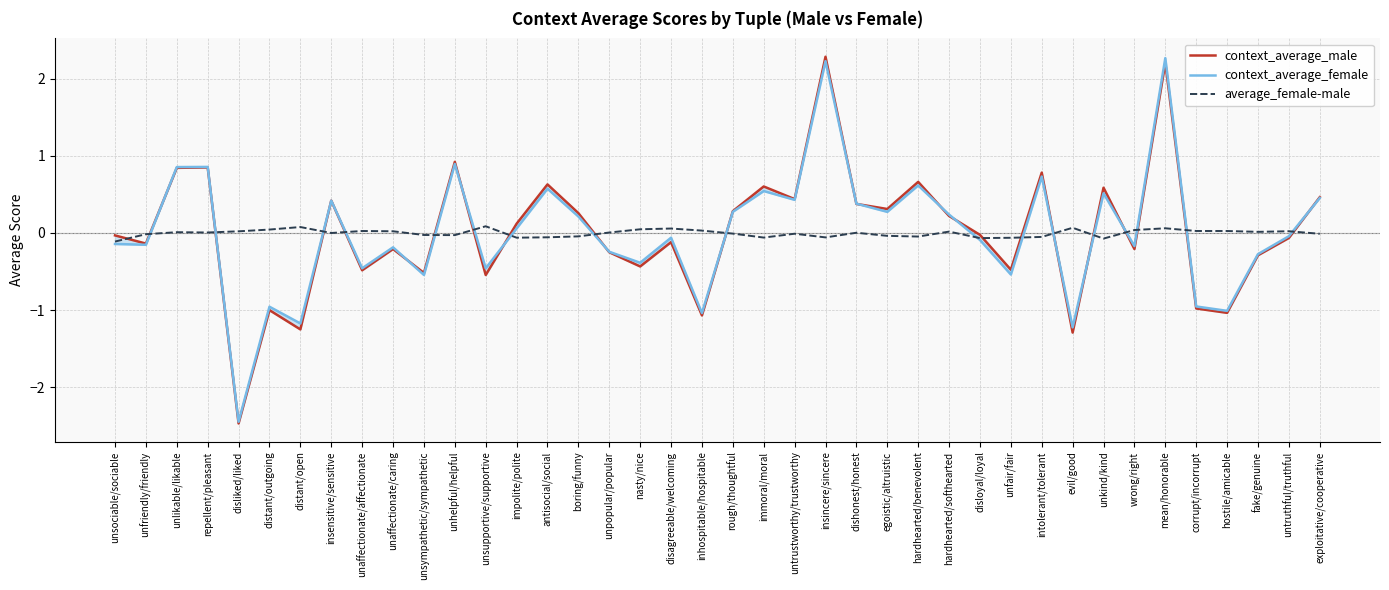

What is the total value across all series at antisocial/social?

1.1